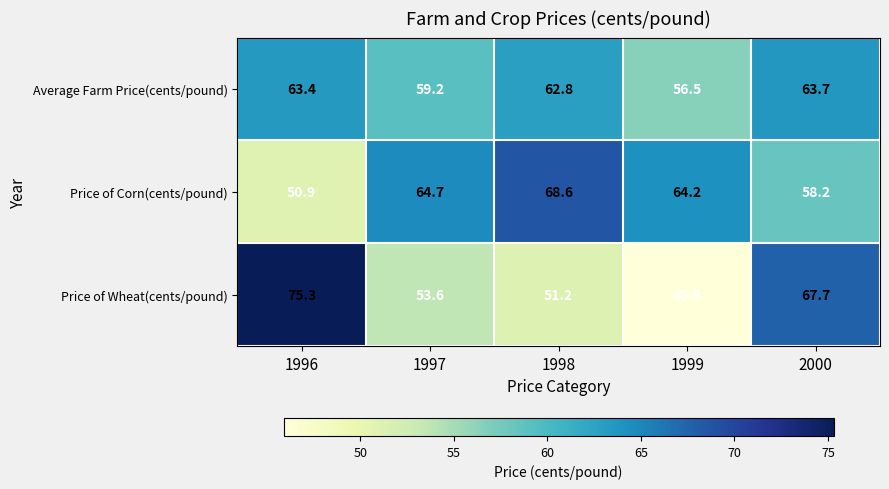

Reading left to right, list all the values displayed in this chart.

Average Farm Price(cents/pound): 1996=63.4	1997=59.2	1998=62.8	1999=56.5	2000=63.7
Price of Corn(cents/pound): 1996=50.9	1997=64.7	1998=68.6	1999=64.2	2000=58.2
Price of Wheat(cents/pound): 1996=75.3	1997=53.6	1998=51.2	1999=45.9	2000=67.7